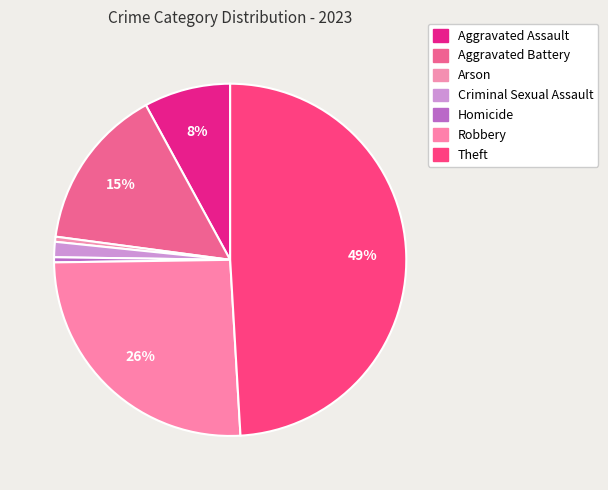

How many slices are in this pie chart?

7